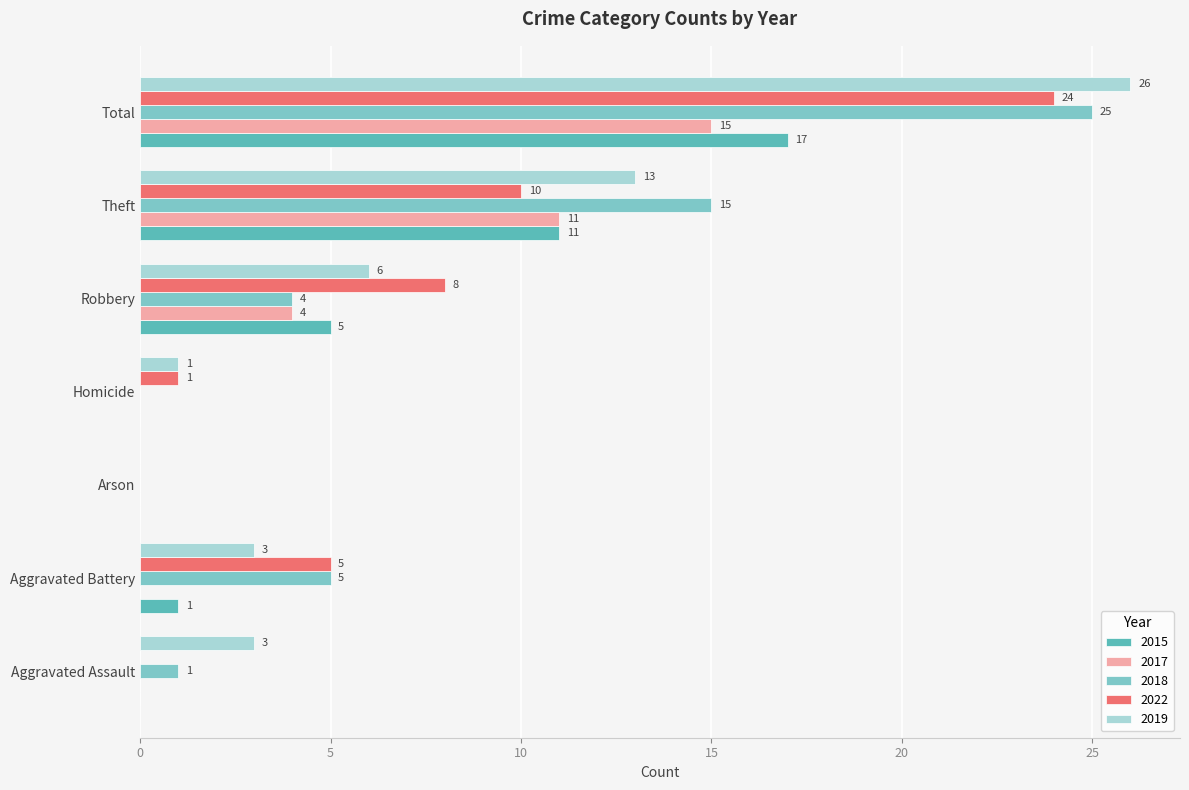

What is the sum of all 2022 values?

48